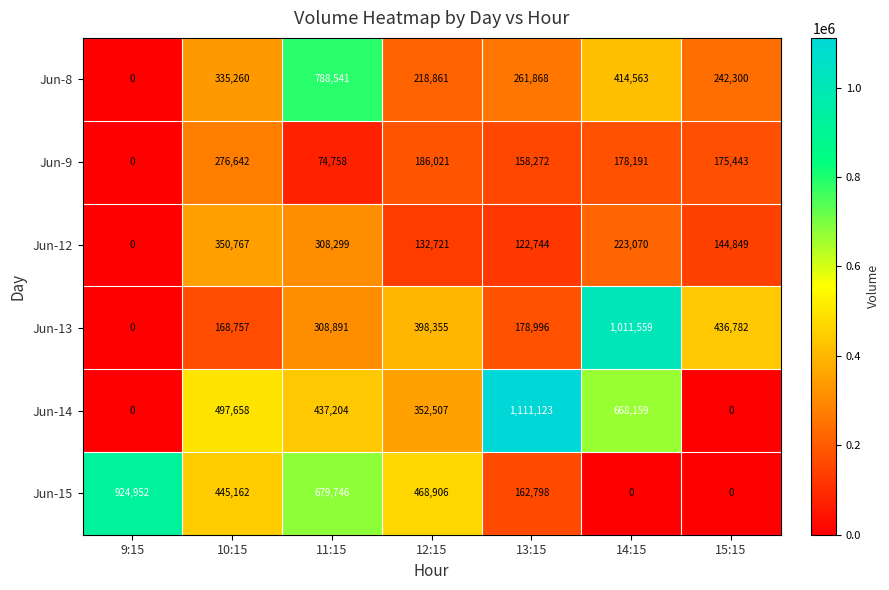

At which category does the chart reach its peak across all series?

13:15